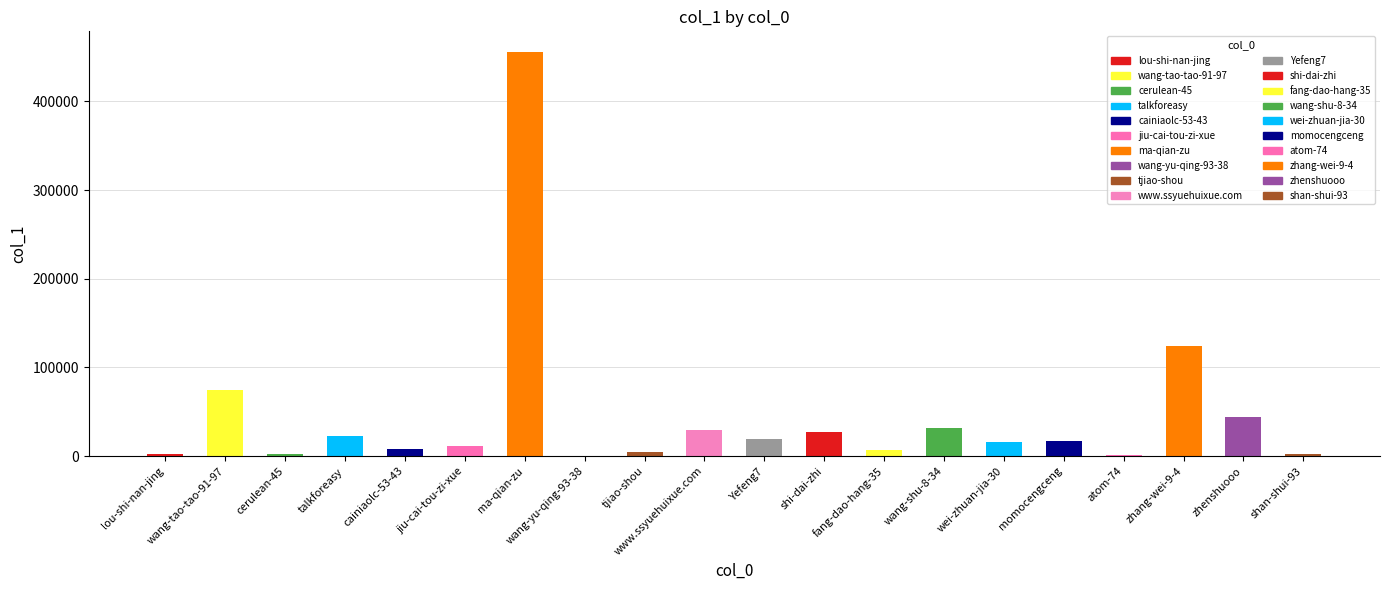

Which label corresponds to the smallest value in the chart?

wang-yu-qing-93-38